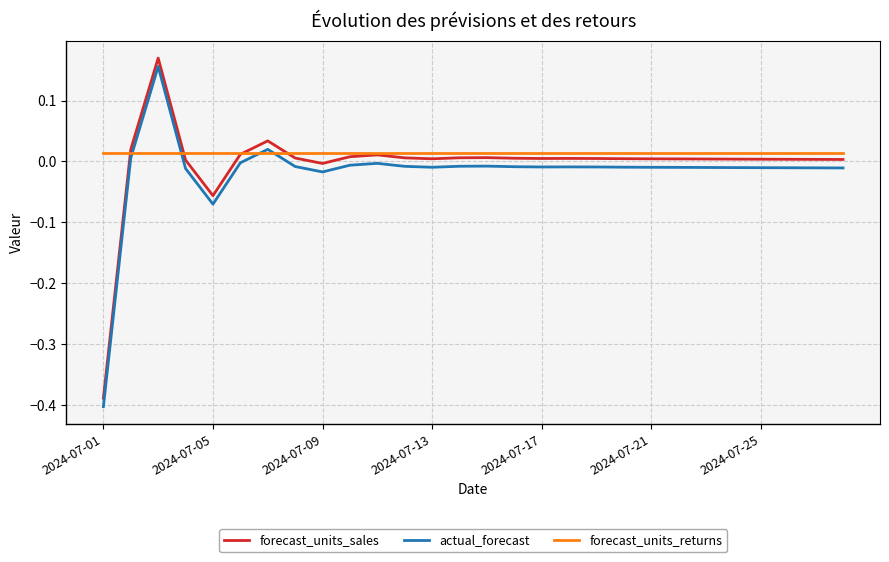

True or false: actual_forecast and forecast_units_sales cross at least once.

False